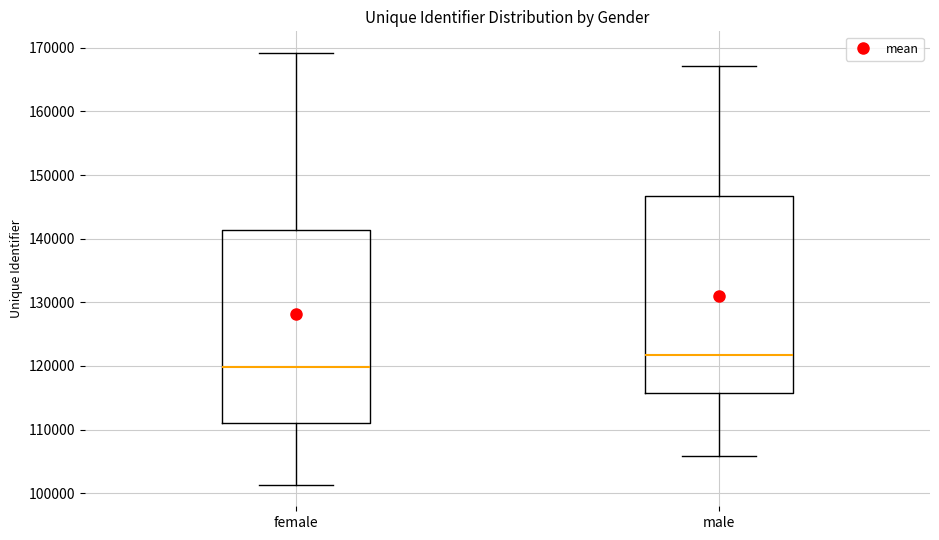

Where does the lower whisker of the box for female end on the y-axis? The values are not printed on the chart, so give them approximately, as read against the axis.

101000